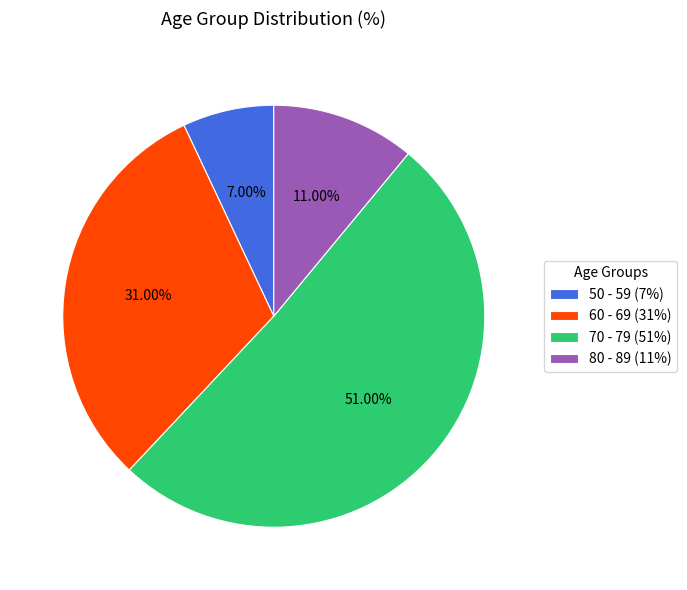

True or false: 80 - 89 accounts for 11% of the total.

True